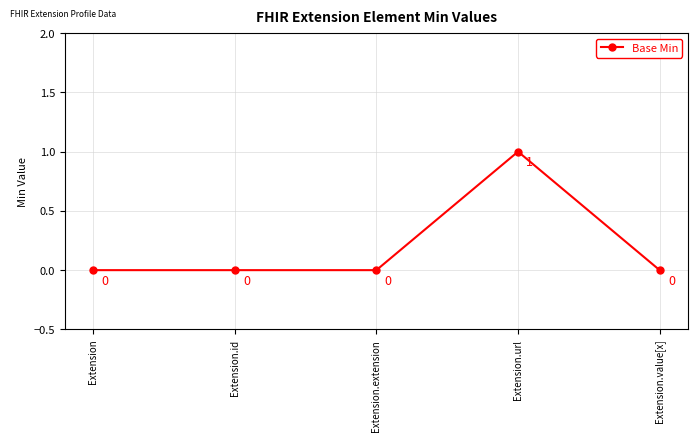

Which category has the highest value across all series?

Extension.url